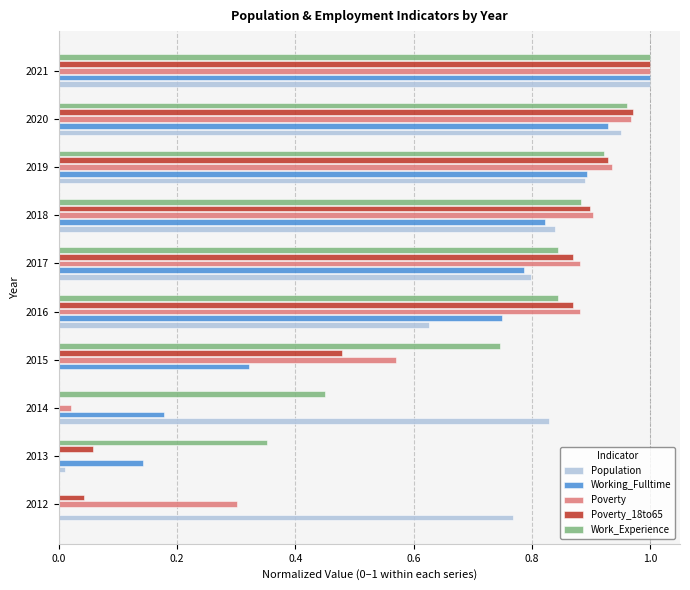

Between 2019 and 2021, which series saw the biggest shift?

Population